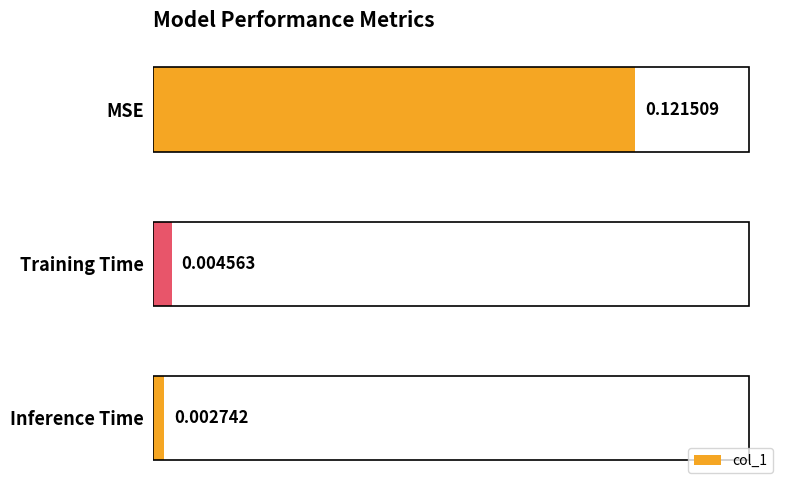

What is the label of the 3rd bar from the bottom?

MSE